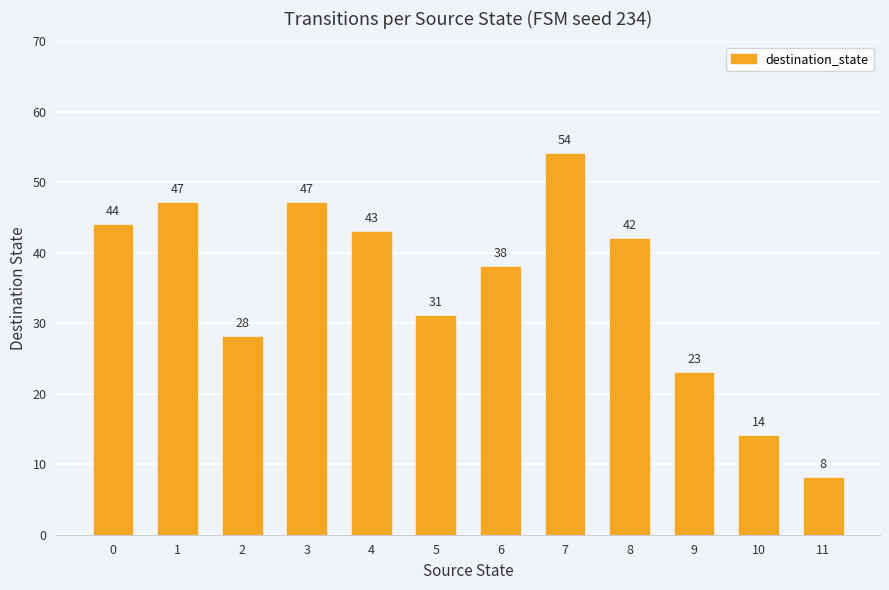

What value does the data have at 0, to the nearest 5?

45